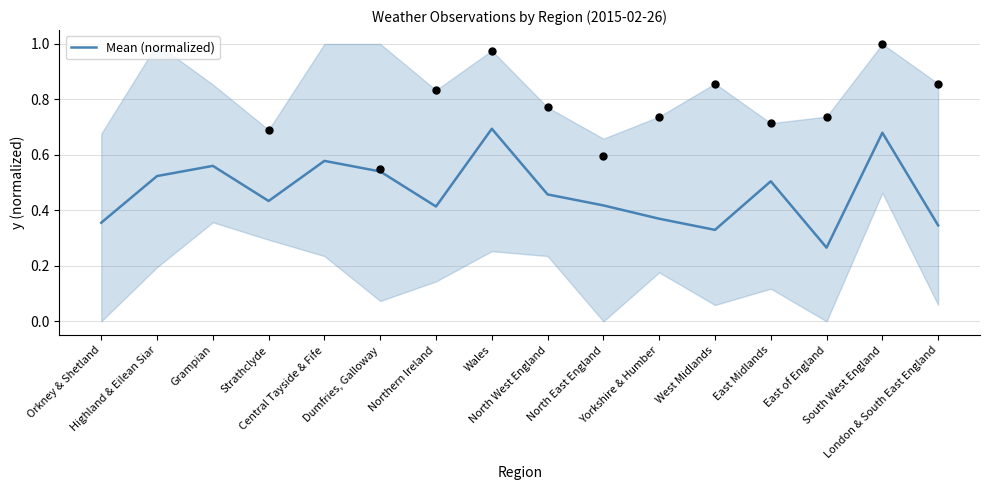

Between Orkney & Shetland and East Midlands, which is larger?

East Midlands